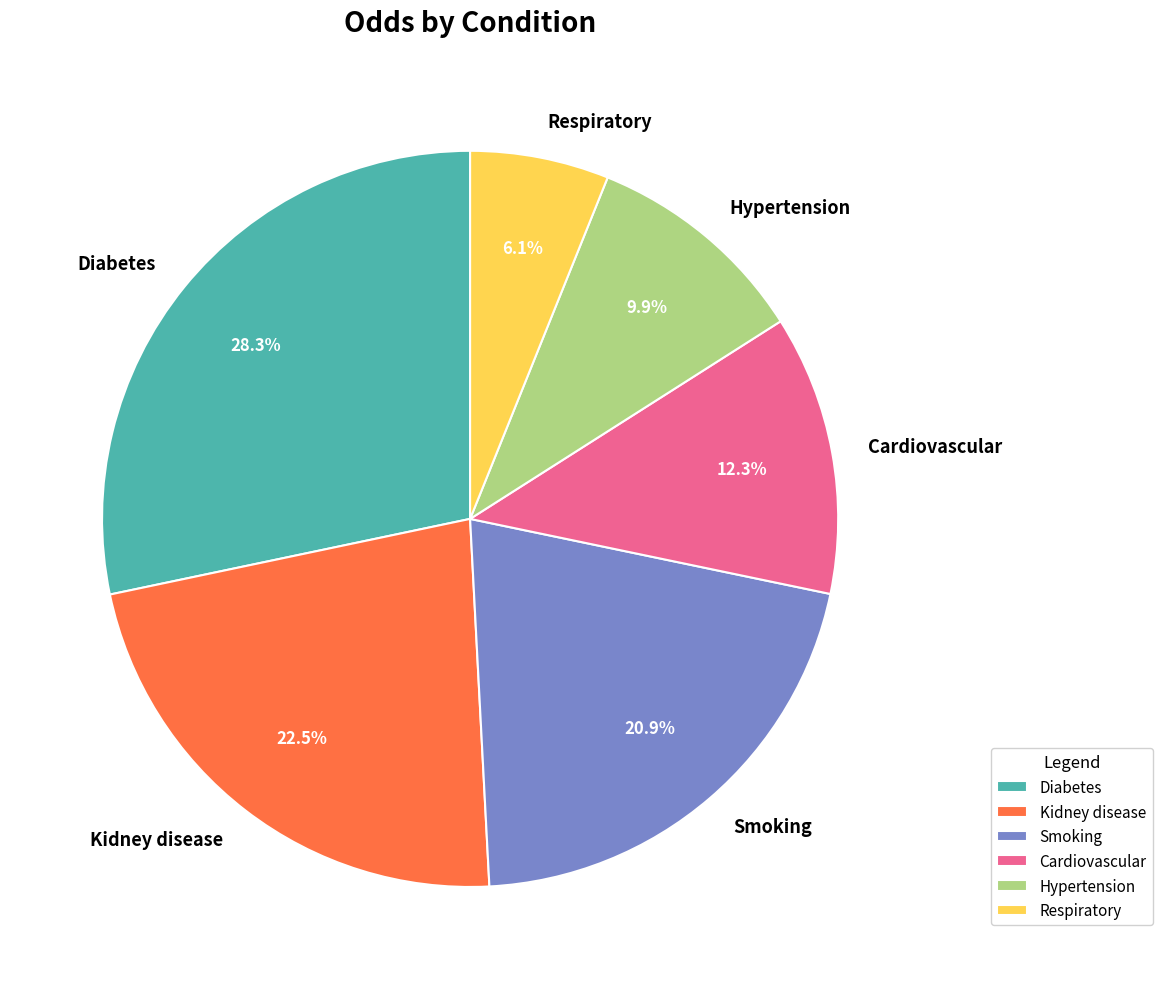

Rank the categories by value from lowest to highest.

Respiratory, Hypertension, Cardiovascular, Smoking, Kidney disease, Diabetes